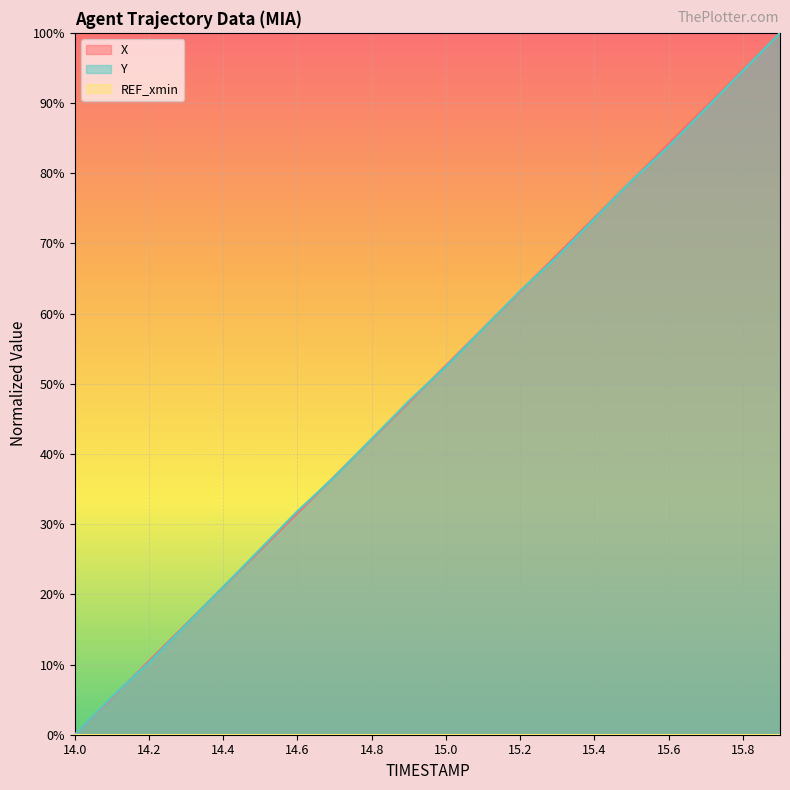

Is it true that REF_xmin (line) equals 0.0 at 19?

True